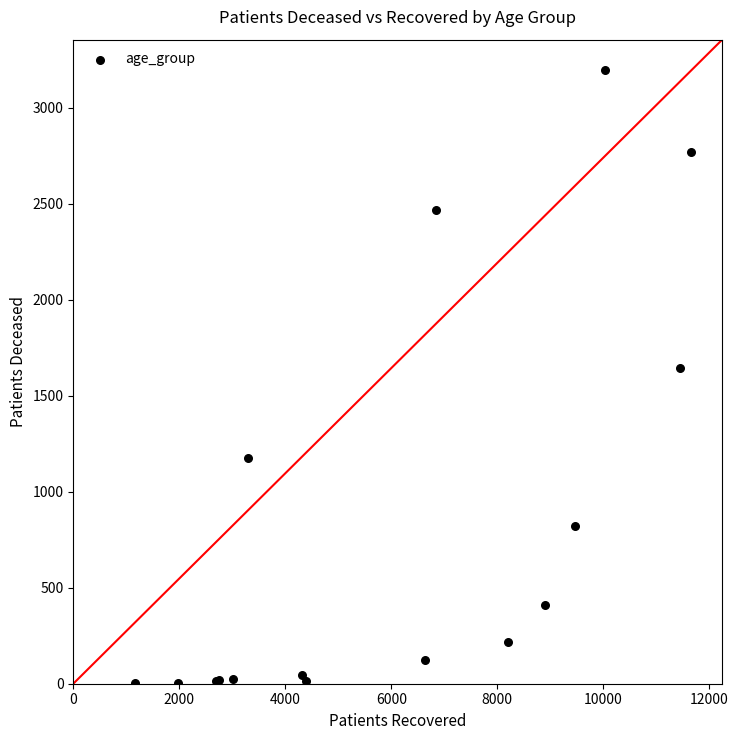

What Y value in the scatter plot is closest to 1599?

1645